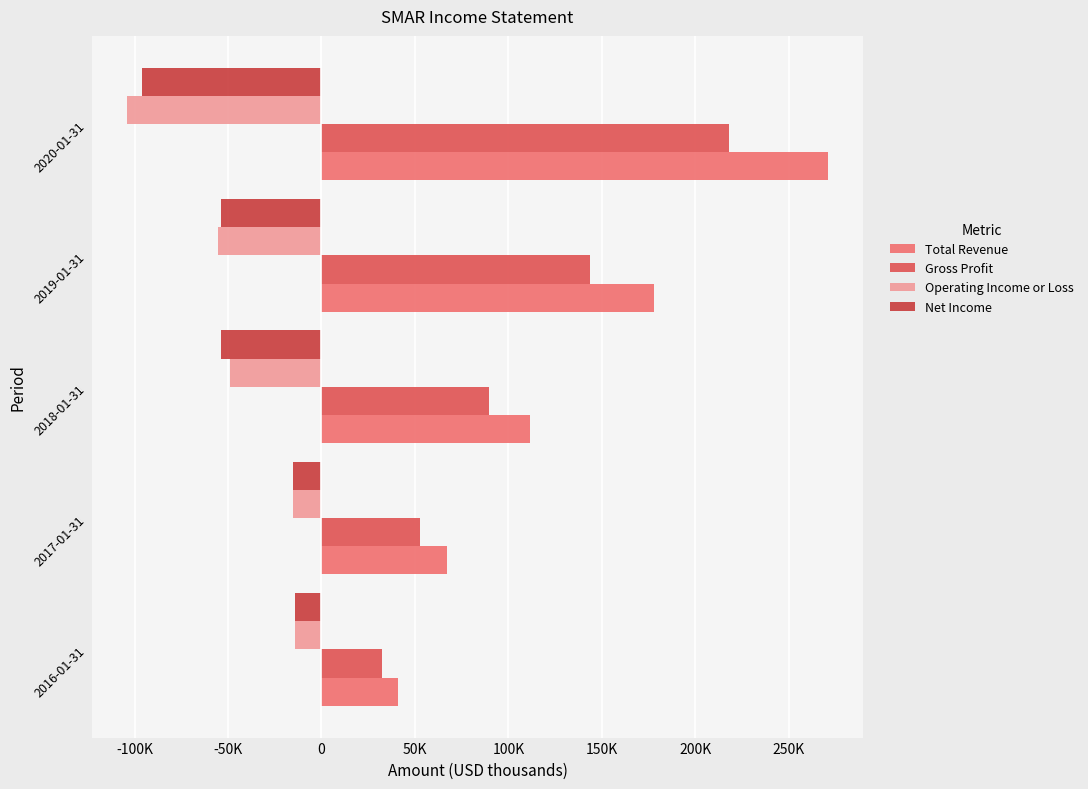

How many values in the Operating Income or Loss series are below -49000?

2